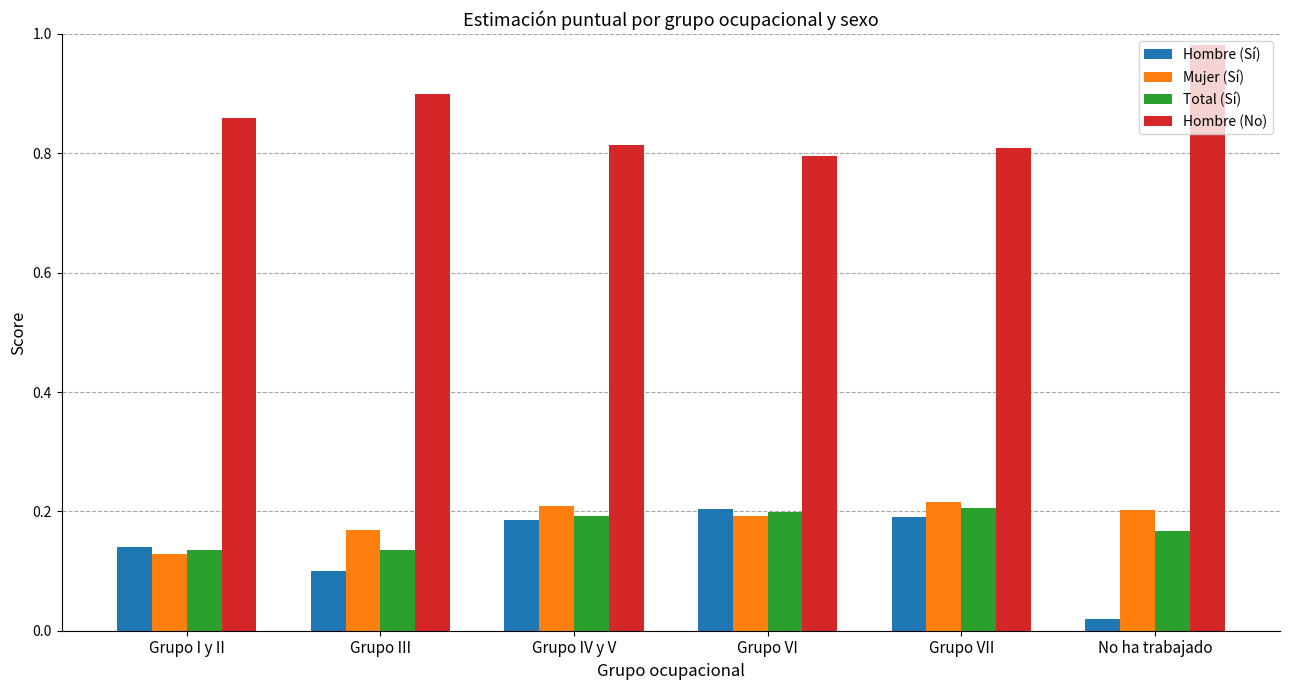

What is the sum of the Hombre (Sí) values at Grupo VII and Grupo VI?

0.4